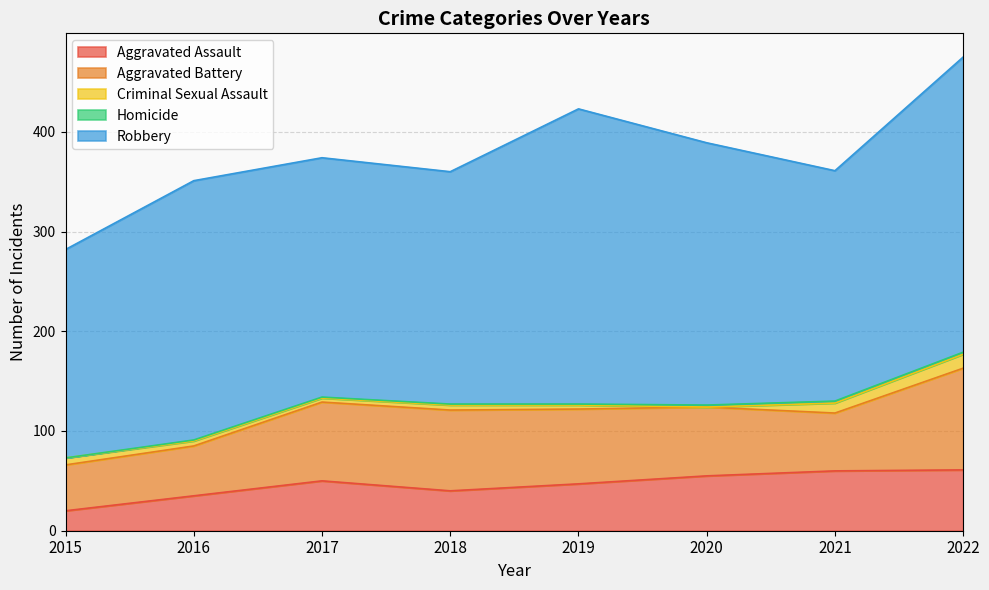

What is the sum of the Homicide values at 2016 and 2020?

3